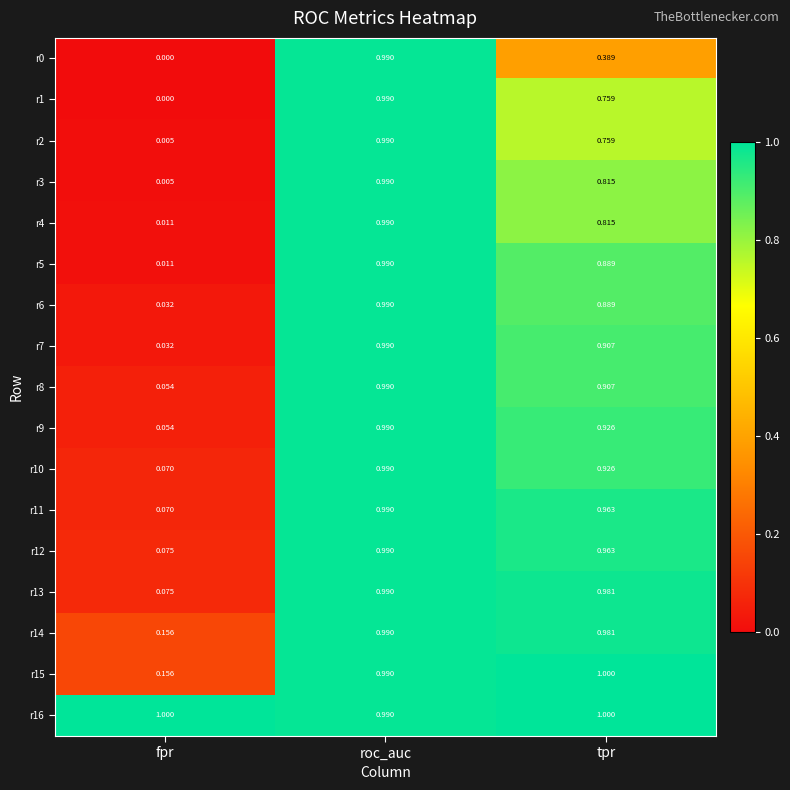

Count the number of categories in the chart.

3